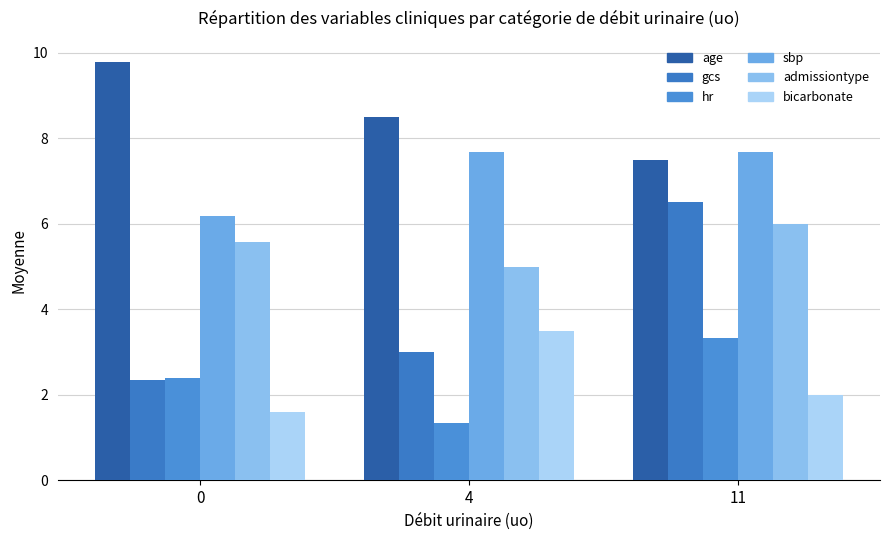

What is the value of the bicarbonate bar at the 3rd from the left?

2.0